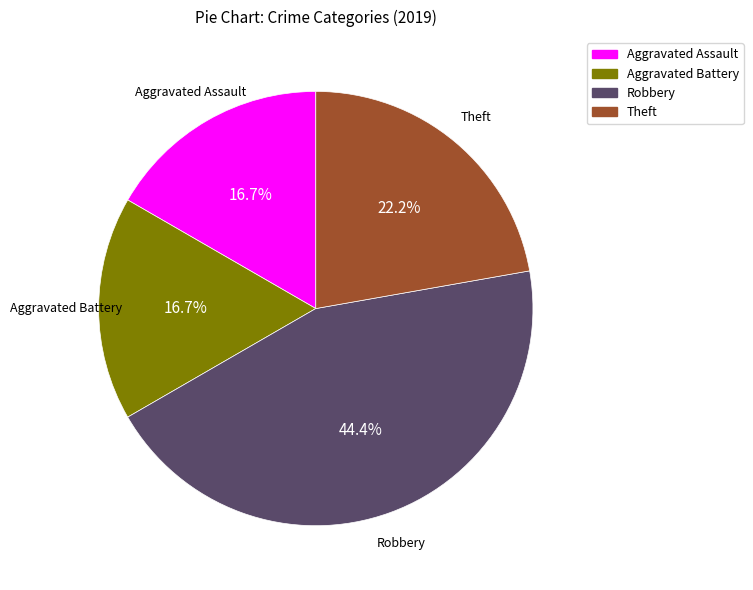

The Theft slice represents 13% of the pie. True or false?

False